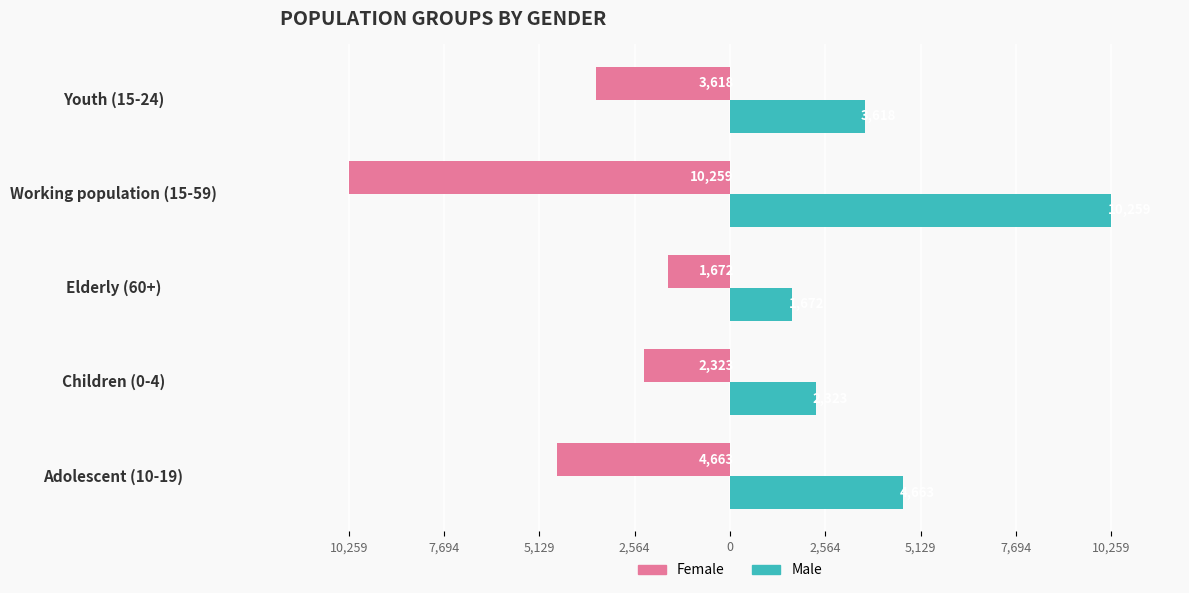

What are all the series names shown in the legend?

Female, Male